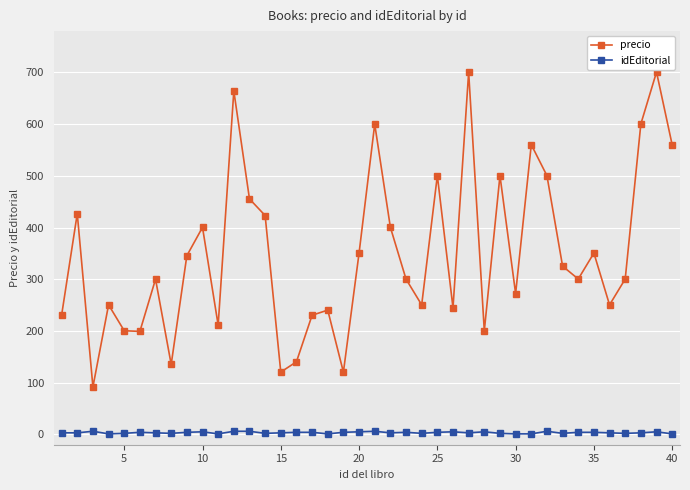

How many values in the precio series are below 300?

17